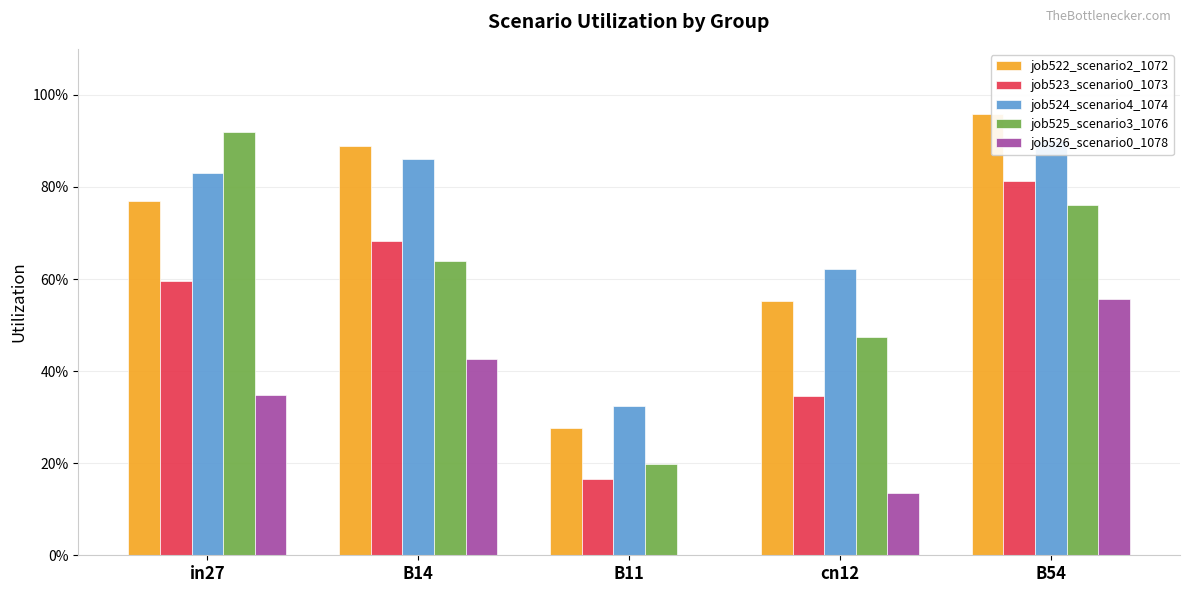

Is it true that job524_scenario4_1074 equals 0.5 at B14?

False